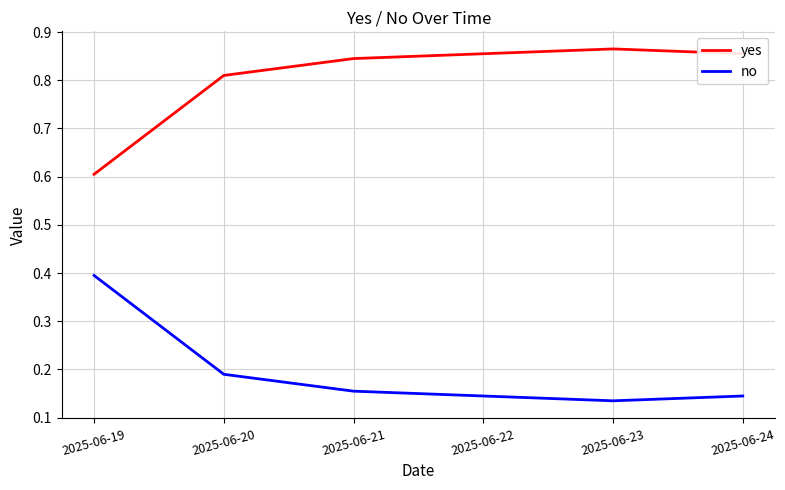

True or false: yes and no cross at least once.

False